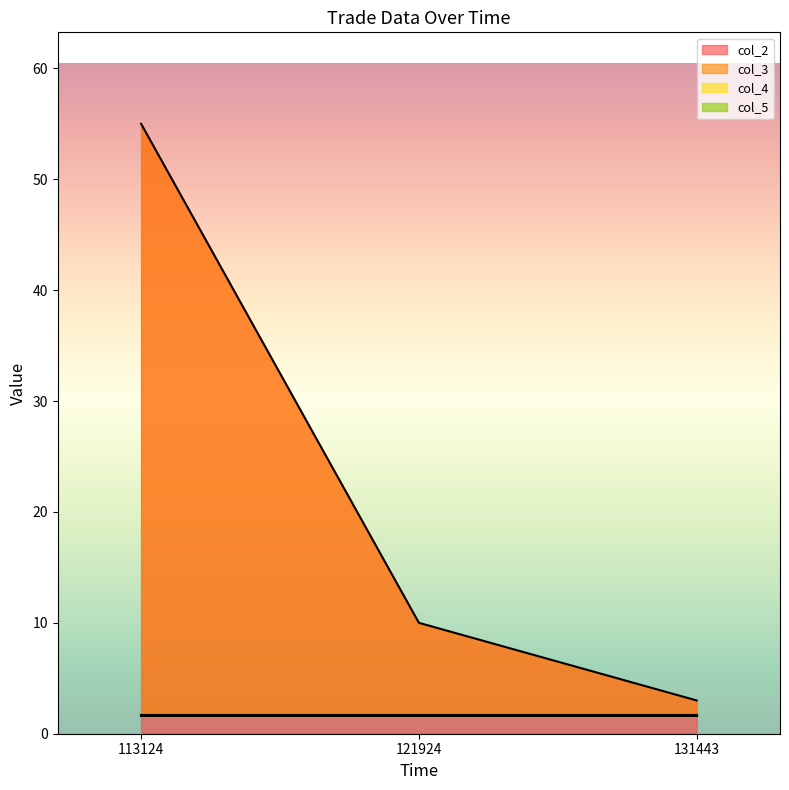

At which label is col_2 closest to 29?

121924